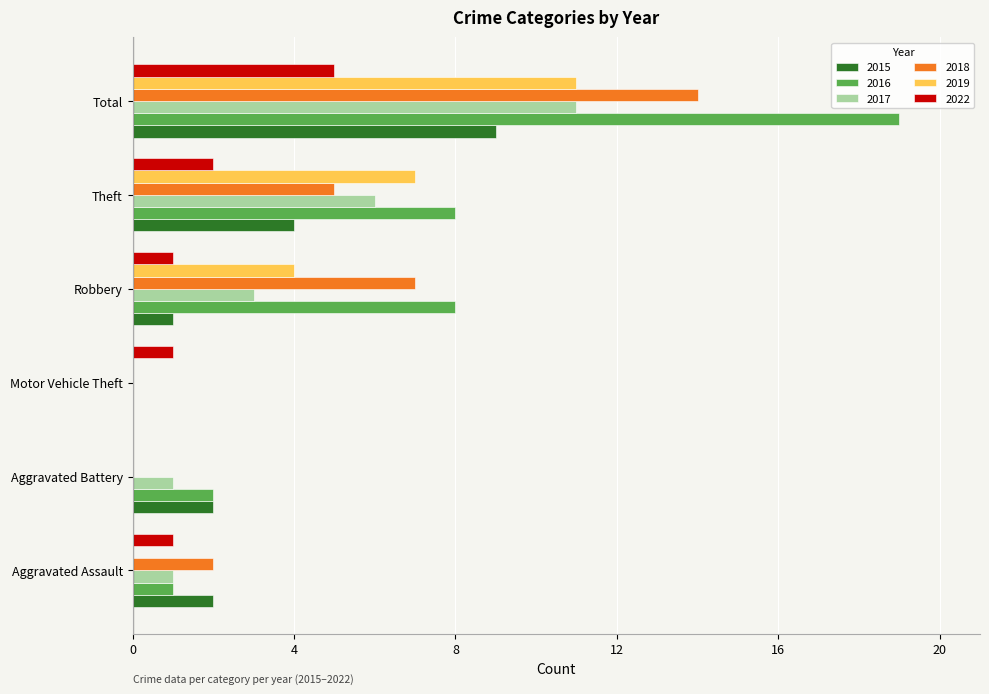

How many distinct data groups are displayed?

6